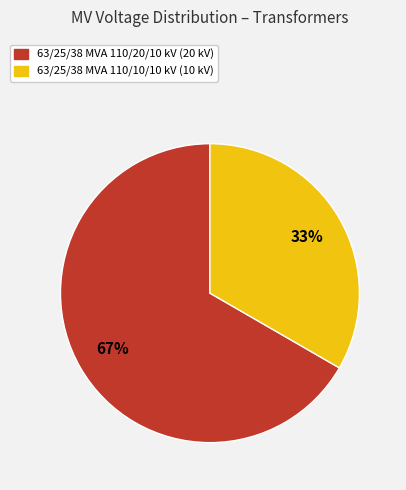

What is the majority slice?

63/25/38 MVA 110/20/10 kV